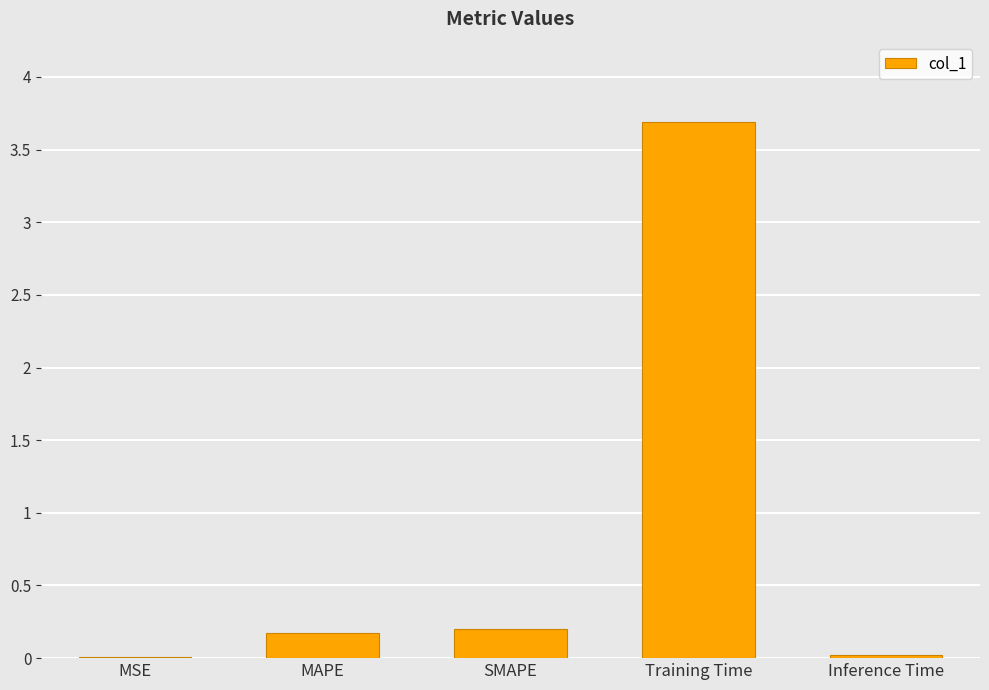

What is the greatest value displayed?

3.7